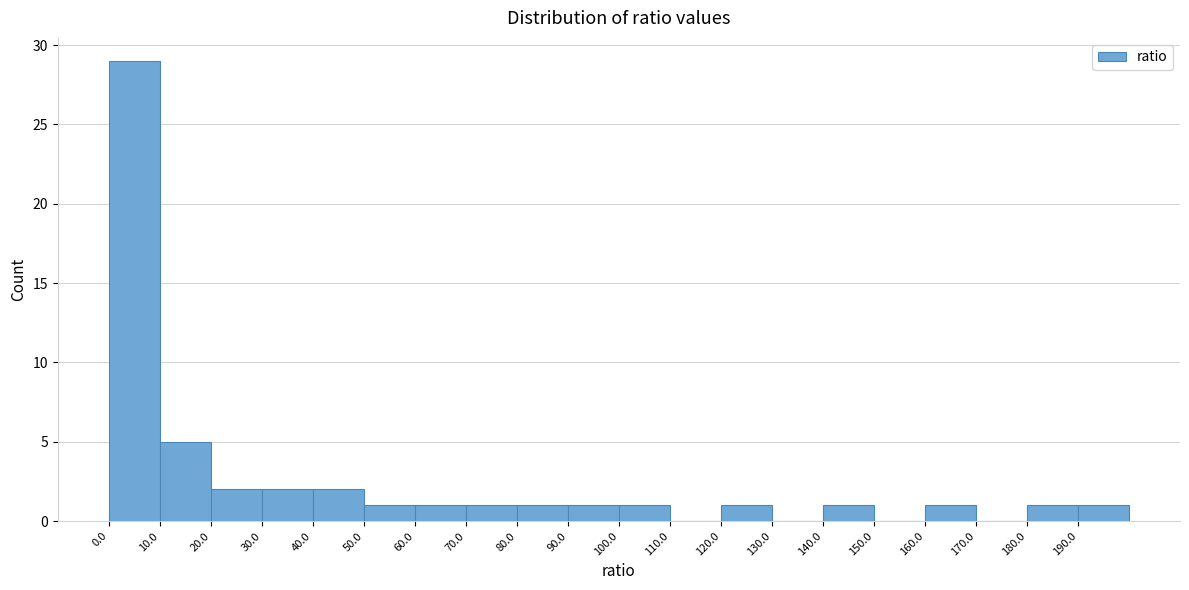

Reading left to right, transcribe this chart: for each bar, give the range it covers on the x-axis and its height. The values are not printed on the chart, so give them approximately, as read against the axis.

0 to 10: 29
10 to 20: 5
20 to 30: 2
30 to 40: 2
40 to 50: 2
50 to 60: 1
60 to 70: 1
70 to 80: 1
80 to 90: 1
90 to 100: 1
100 to 110: 1
110 to 120: 0
120 to 130: 1
130 to 140: 0
140 to 150: 1
150 to 160: 0
160 to 170: 1
170 to 180: 0
180 to 190: 1
190 to 200: 1